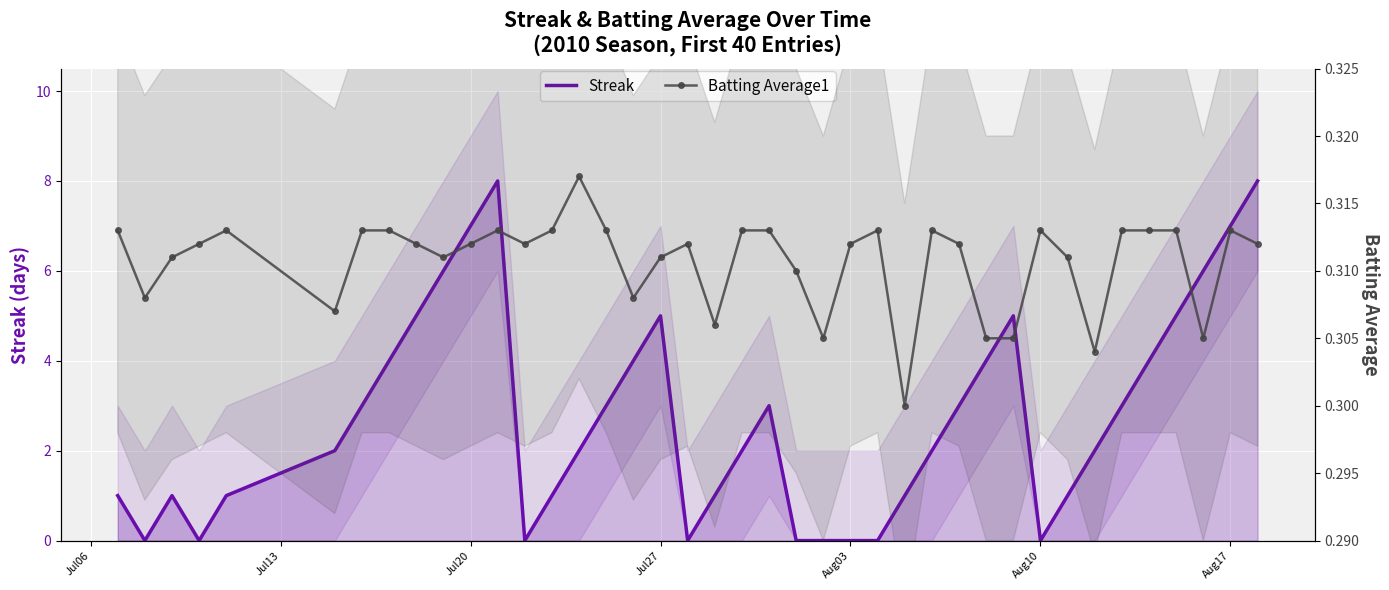

What position from the left is Jul27?

18